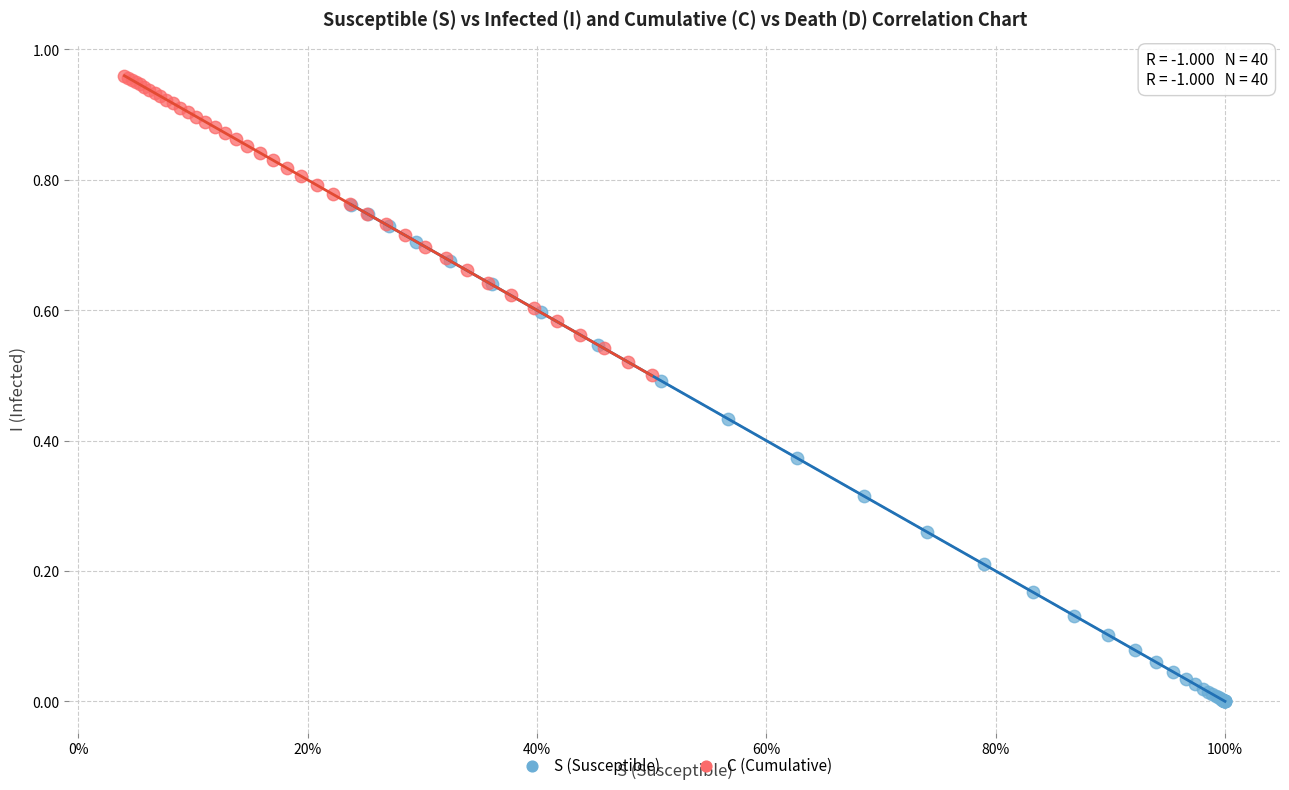

Which series contains the highest Y value?

C (Cumulative)